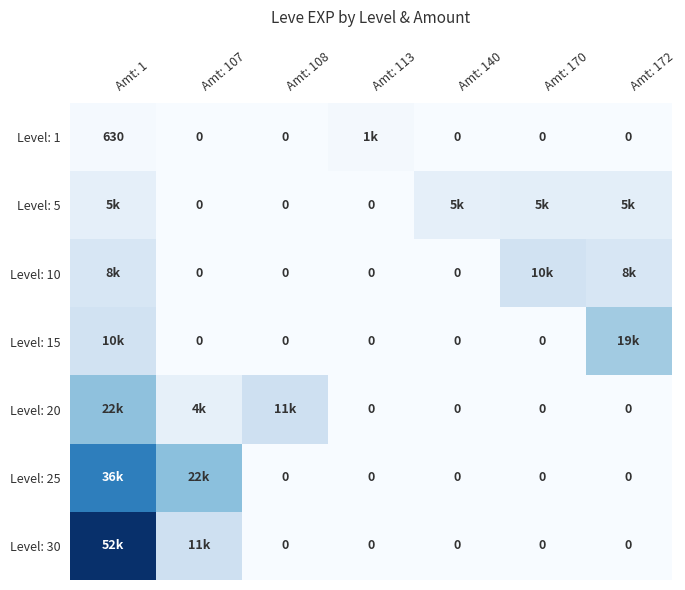

The value of Level: 15 at Amt: 113 is -10219. True or false?

False